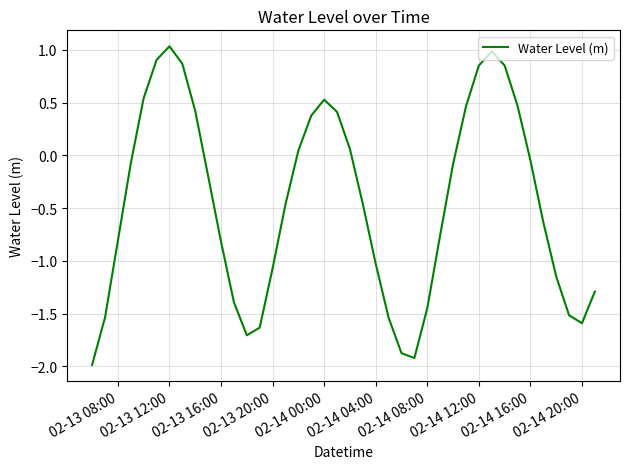

What is the smallest value displayed?

-2.0